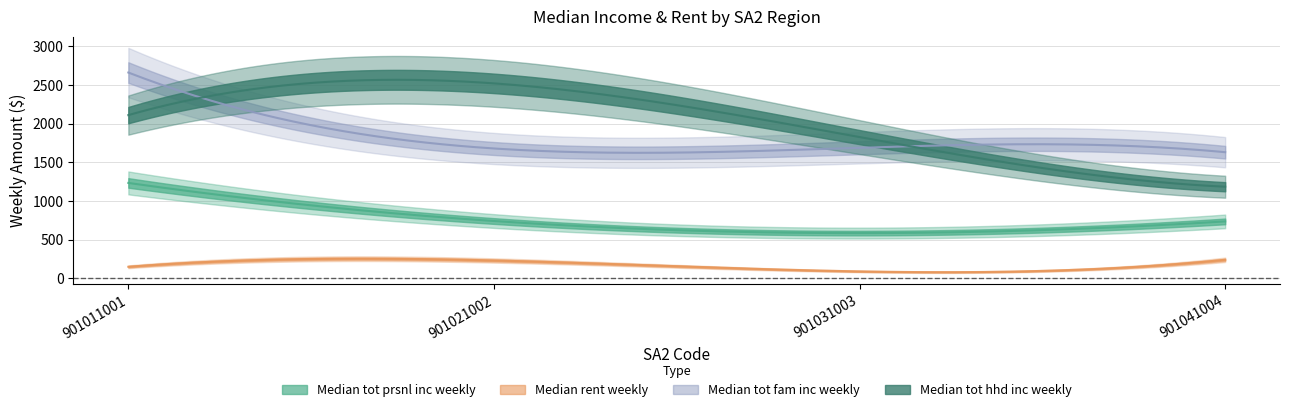

Is it true that Median_tot_hhd_inc_weekly equals 445 at 901041004?

False